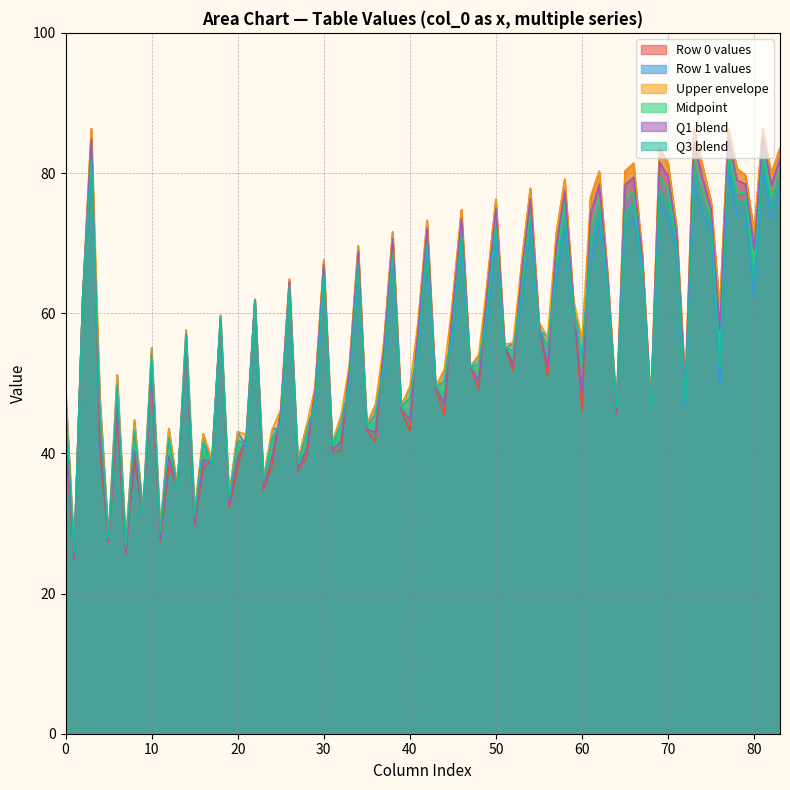

Which series has the widest spread of values?

Row 0 values